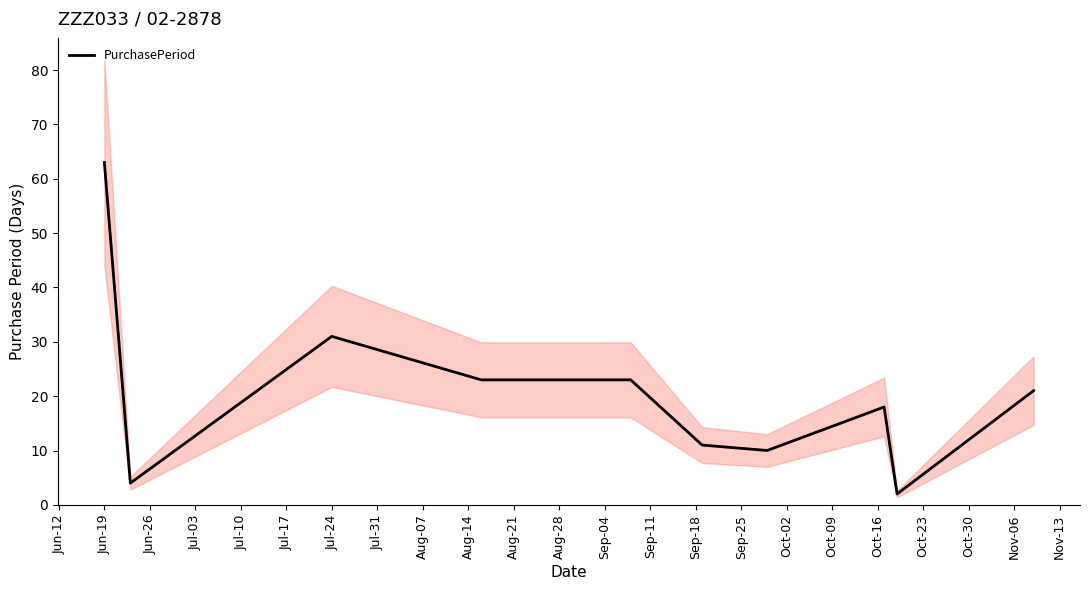

Where is PurchasePeriod nearest to the value 32?

Jul-24